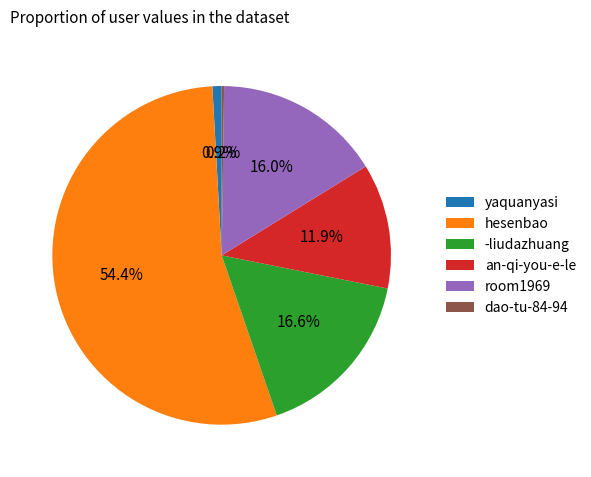

What percentage is NOT represented by -liudazhuang?

83.4%